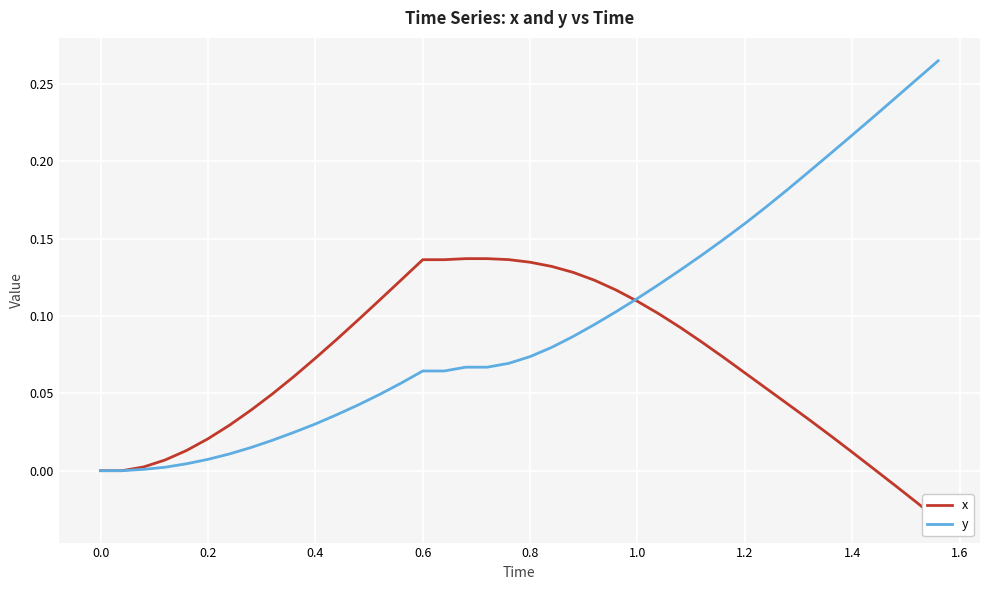

What is the difference between the maximum and minimum values in the y series?

0.3